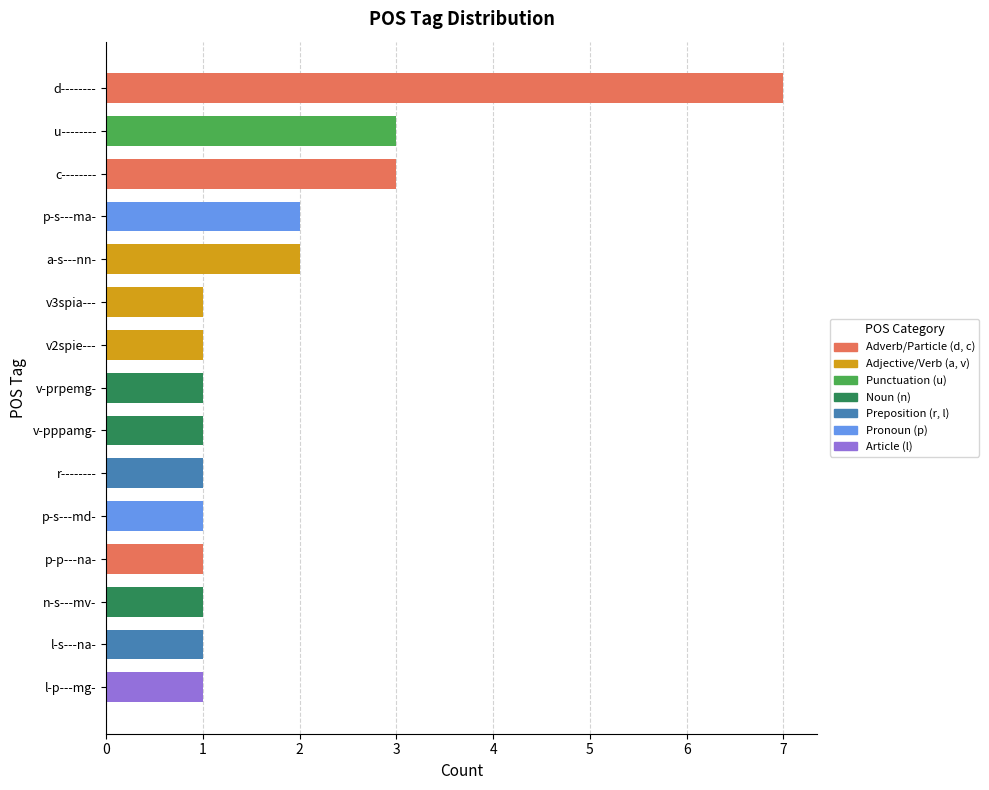

How many values are between 1 and 2?

12